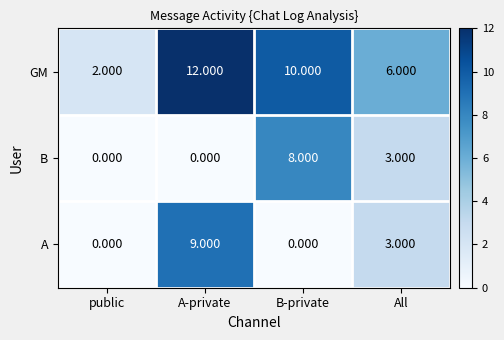

Which series has the largest range (max minus min)?

GM